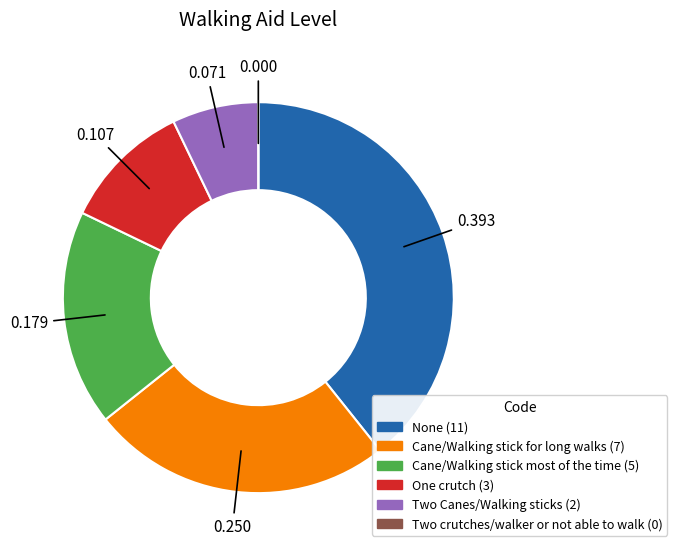

Is there any slice that represents more than half of the pie?

No